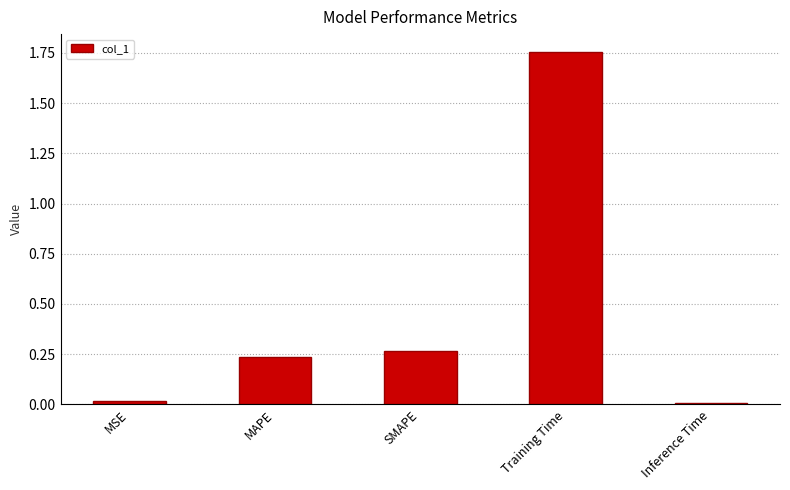

Are the bars horizontal?

No